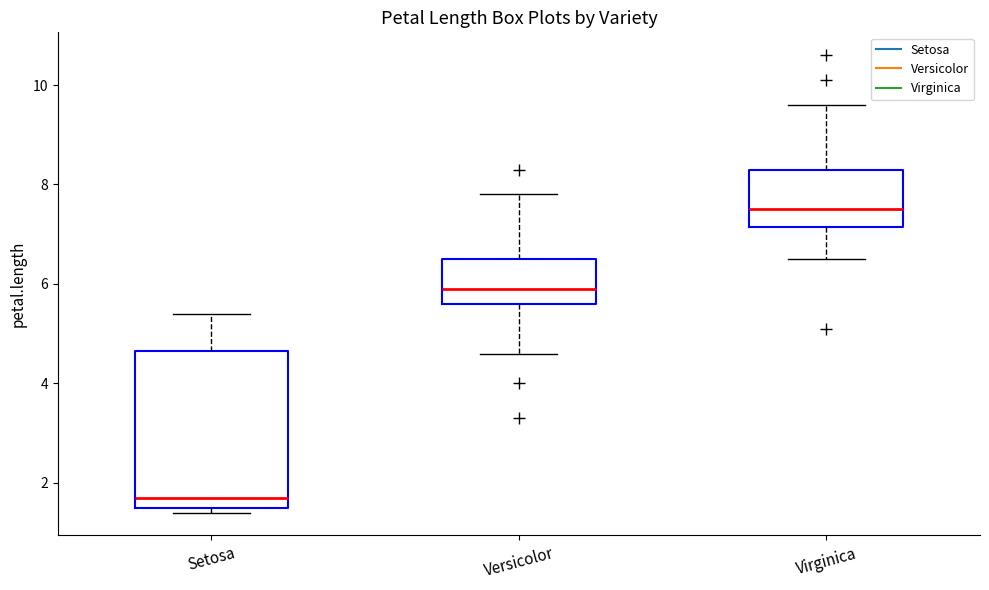

Which box has the lowest median line?

Setosa